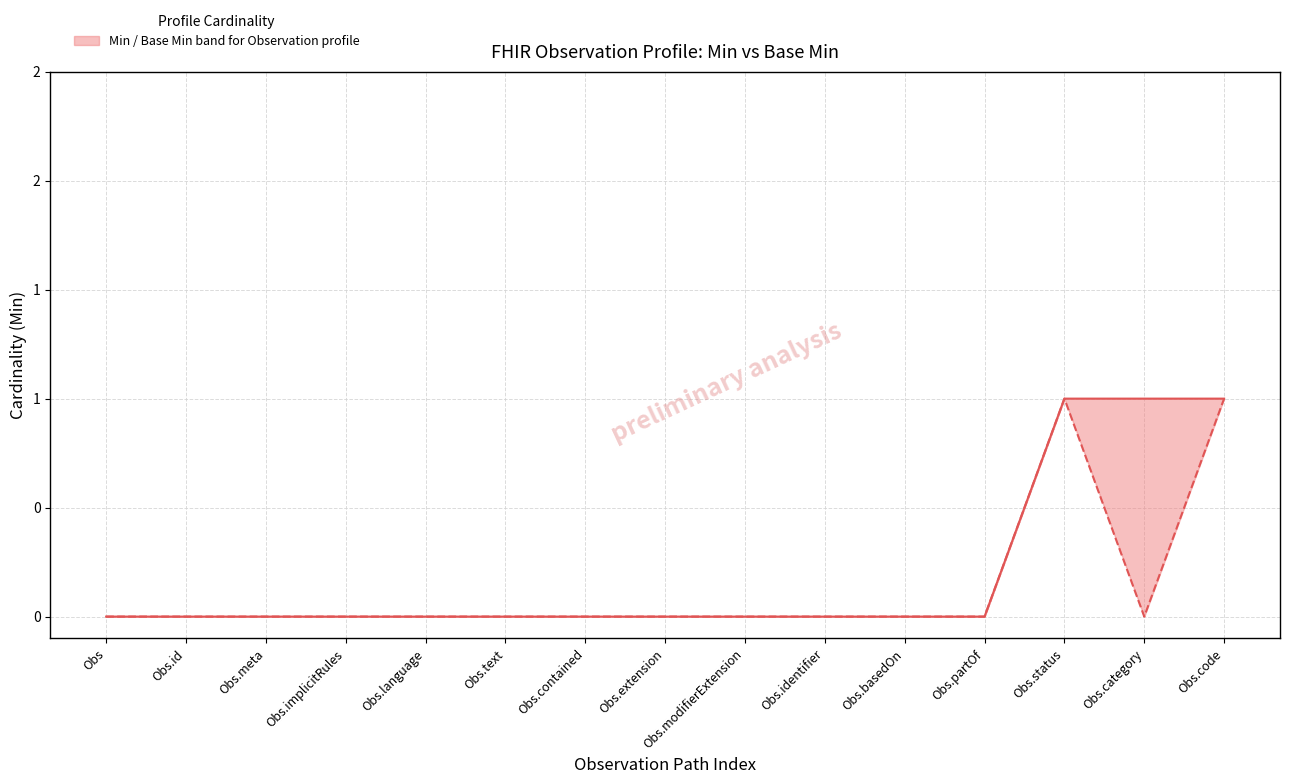

Reading left to right, extract all data points from this chart.

Min: 0	0	0	0	0	0	0	0	0	0	0	0	1	1	1
Base Min: 0	0	0	0	0	0	0	0	0	0	0	0	1	0	1